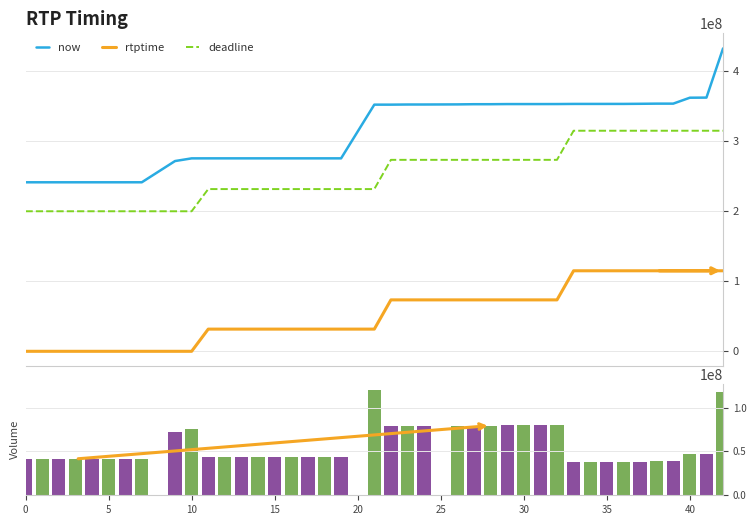

True or false: rtptime and deadline cross at least once.

False